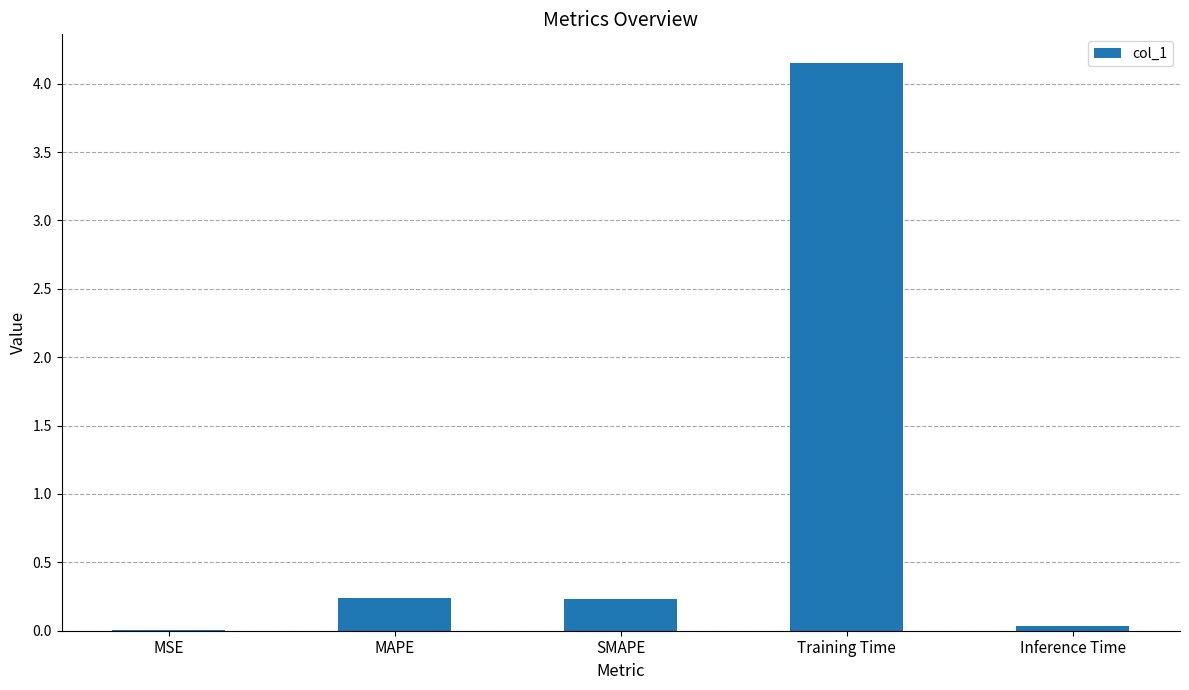

Which label corresponds to the largest value in the chart?

Training Time